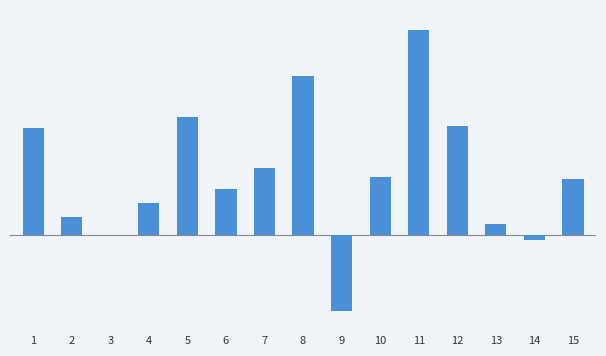

What is the difference between the maximum and minimum values?

0.7